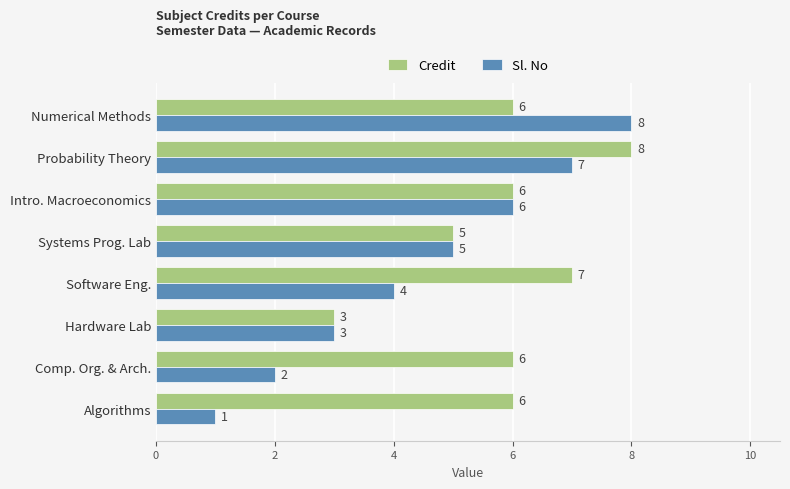

What is the spread (max minus min) of values at Comp. Org. & Arch.?

4